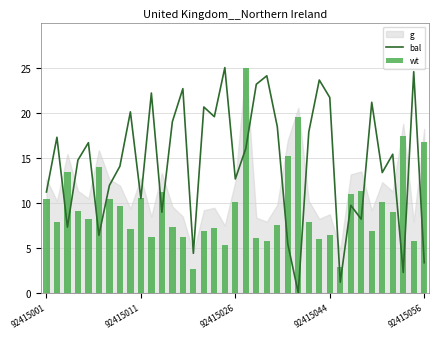

True or false: wt has a value of 4.6 at 28.

False